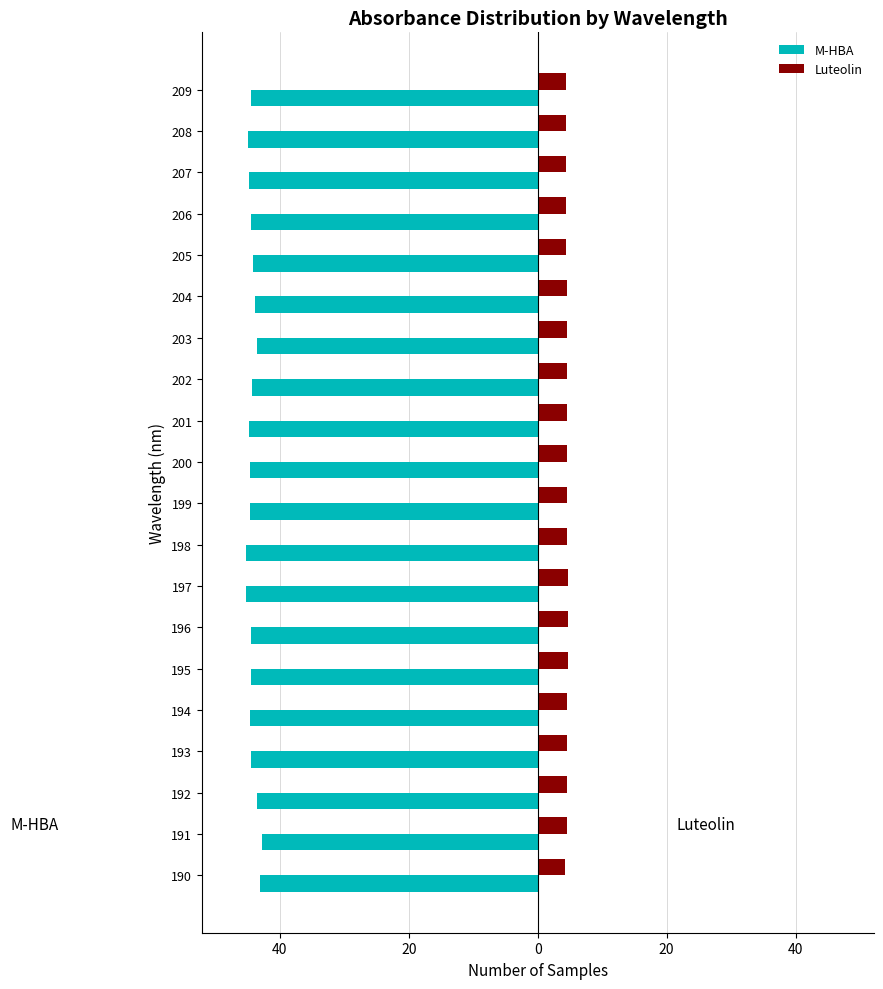

What are all the series names shown in the legend?

M-HBA, Luteolin